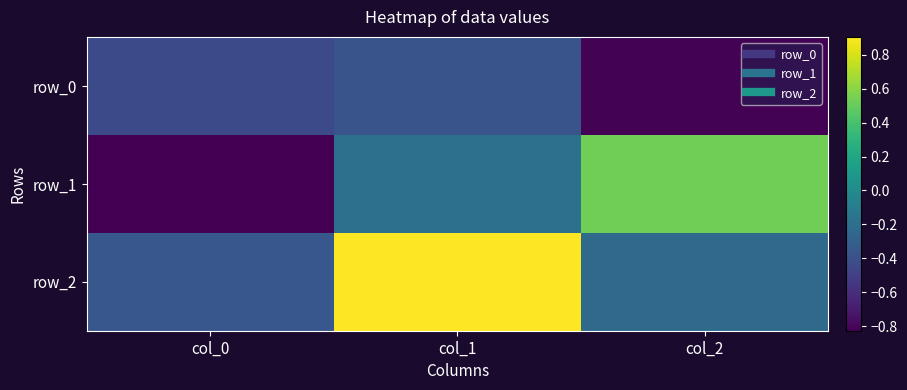

Is the value of row_2 at col_1 greater than the value of row_1 at col_0?

Yes